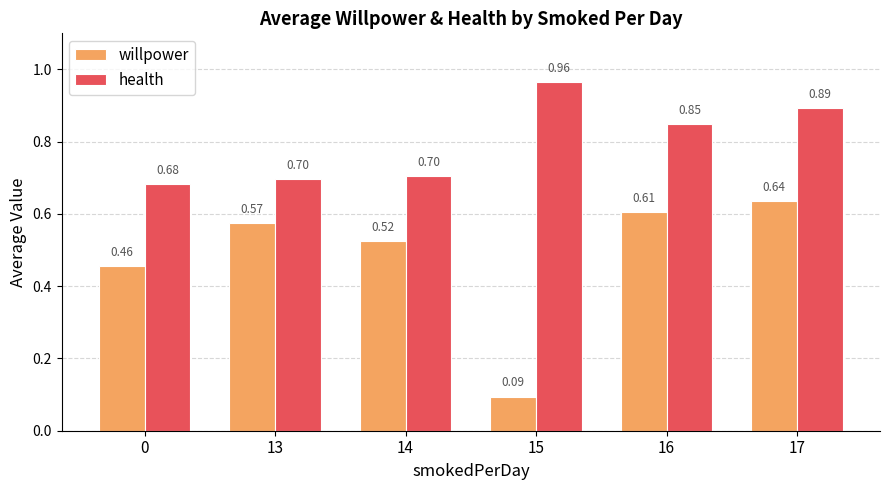

What is the sum of the health values at 17 and 13?

1.6